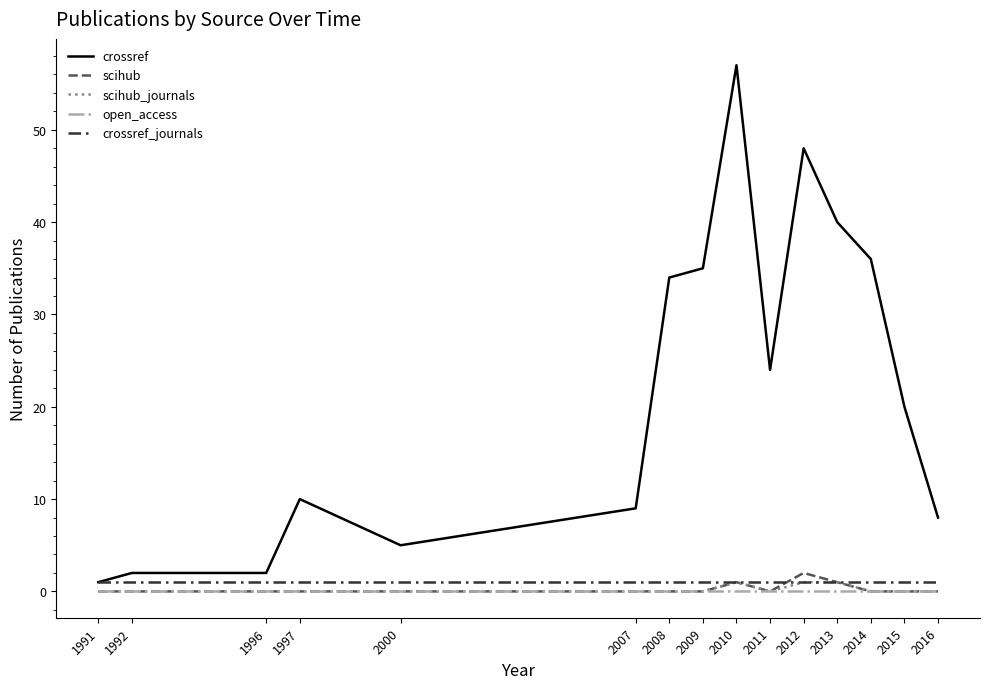

Reading left to right, what are all the values shown in this chart?

crossref: 1	2	2	10	5	9	34	35	57	24	48	40	36	20	8
scihub: 0	0	0	0	0	0	0	0	1	0	2	1	0	0	0
scihub_journals: 0	0	0	0	0	0	0	0	1	0	1	1	0	0	0
open_access: 0	0	0	0	0	0	0	0	0	0	0	0	0	0	0
crossref_journals: 1	1	1	1	1	1	1	1	1	1	1	1	1	1	1